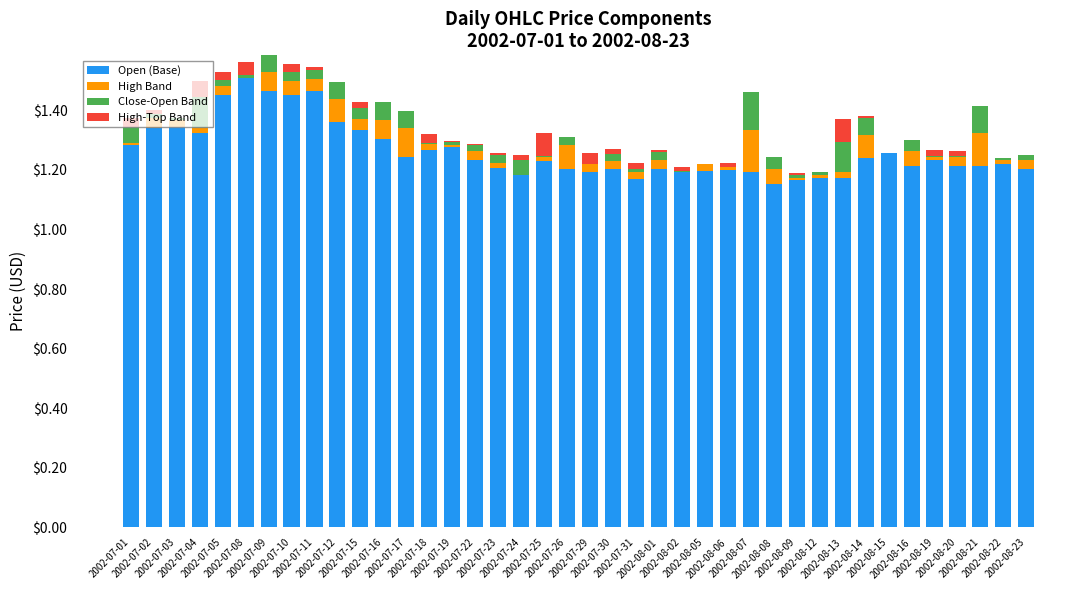

Are the bars grouped side by side (vs. stacked)?

No